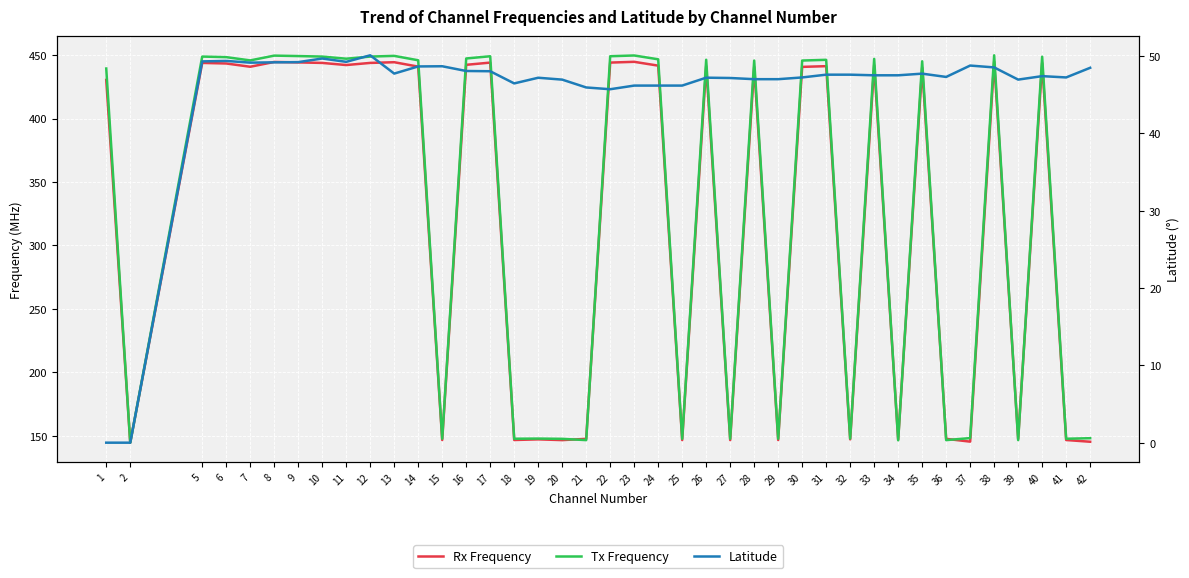

Reading right to left, what are all the values shown in this chart?

Rx Frequency: 145.1	146.5	443.8	147.4	444.9	145.2	147.4	440.1	146.9	442.0	147.0	441.3	440.7	146.5	440.7	146.4	441.4	146.4	441.7	444.7	444.1	147.4	146.4	147.0	146.5	444.1	442.4	146.5	440.9	444.4	443.9	442.2	443.9	444.2	444.6	440.8	443.4	443.9	144.4	430.4
Tx Frequency: 147.9	147.5	448.8	146.4	449.9	148.0	146.4	445.1	146.3	447.0	147.6	446.3	445.7	147.5	445.7	147.4	446.4	147.4	446.7	449.7	449.1	146.4	147.4	147.6	147.5	449.1	447.4	147.5	445.9	449.4	448.9	447.2	448.9	449.2	449.6	445.8	448.4	448.9	144.4	439.4
Latitude: 48.5	47.3	47.4	47.0	48.5	48.8	47.3	47.7	47.5	47.5	47.6	47.6	47.3	47.0	47.0	47.2	47.2	46.2	46.2	46.2	45.7	46.0	47.0	47.2	46.5	48.1	48.1	48.7	48.7	47.8	50.1	49.3	49.7	49.2	49.2	49.2	49.4	49.3	0.0	0.0